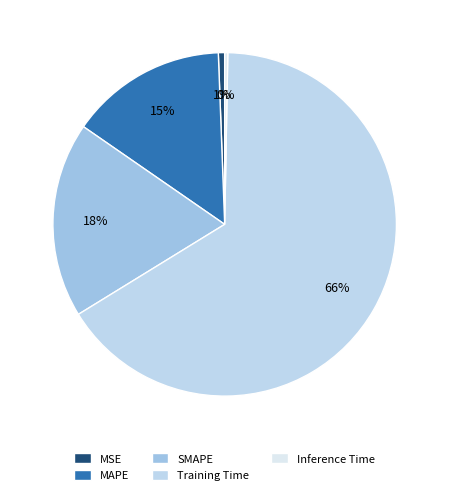

To the nearest percent, what portion does MSE represent?

1%